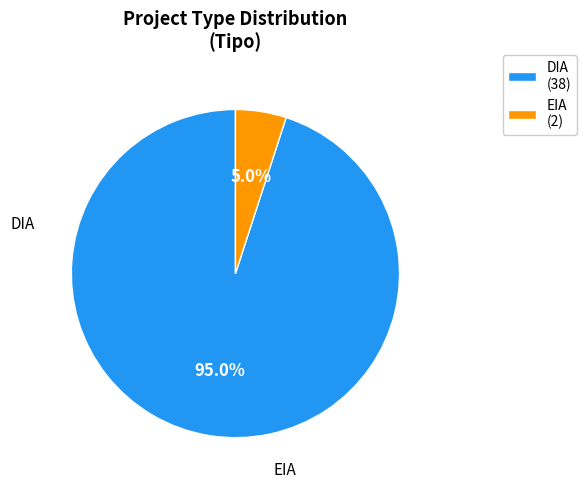

Is it true that DIA is 86% of the pie?

False